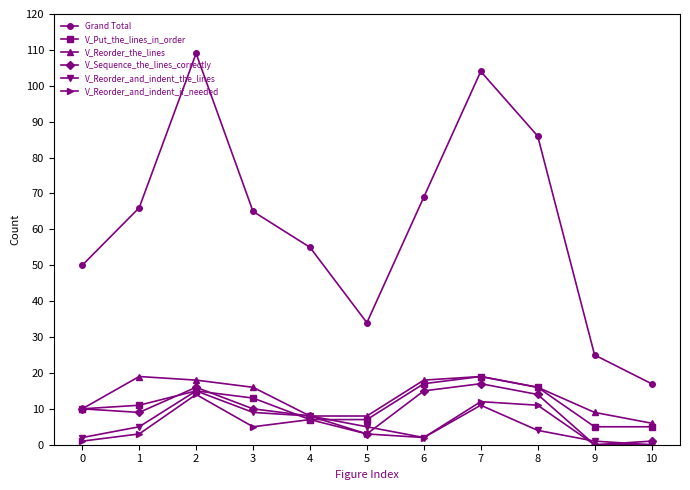

Between 0 and 3, which series saw the biggest shift?

Grand Total